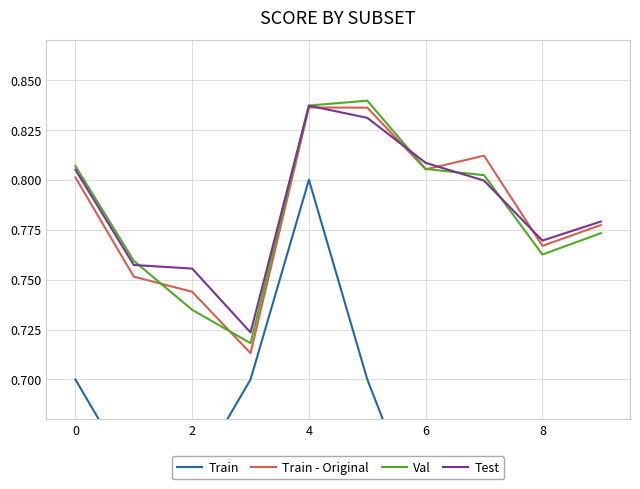

True or false: Val and Train cross at least once.

False